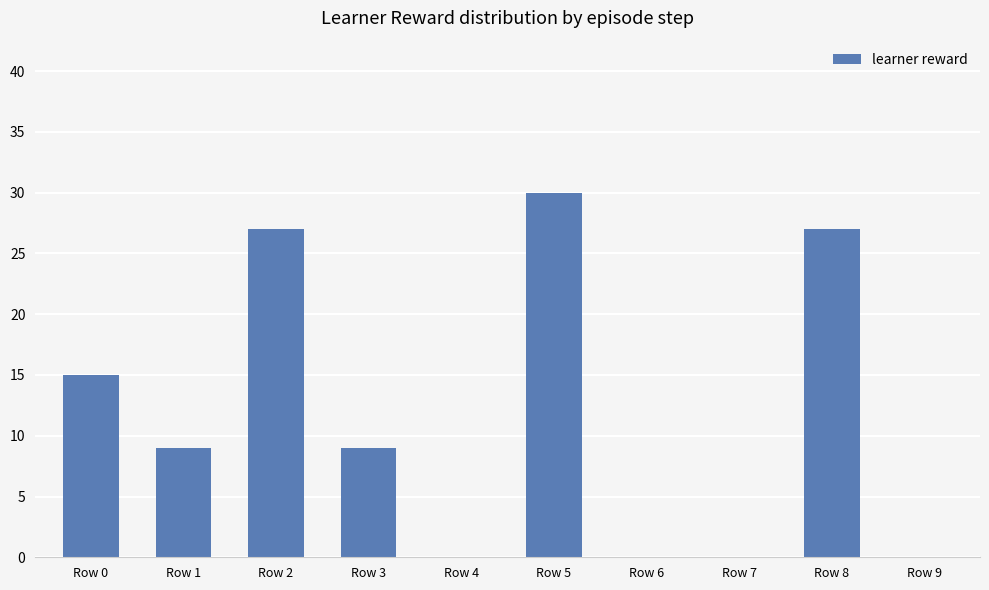

How many data points does each series have?

10